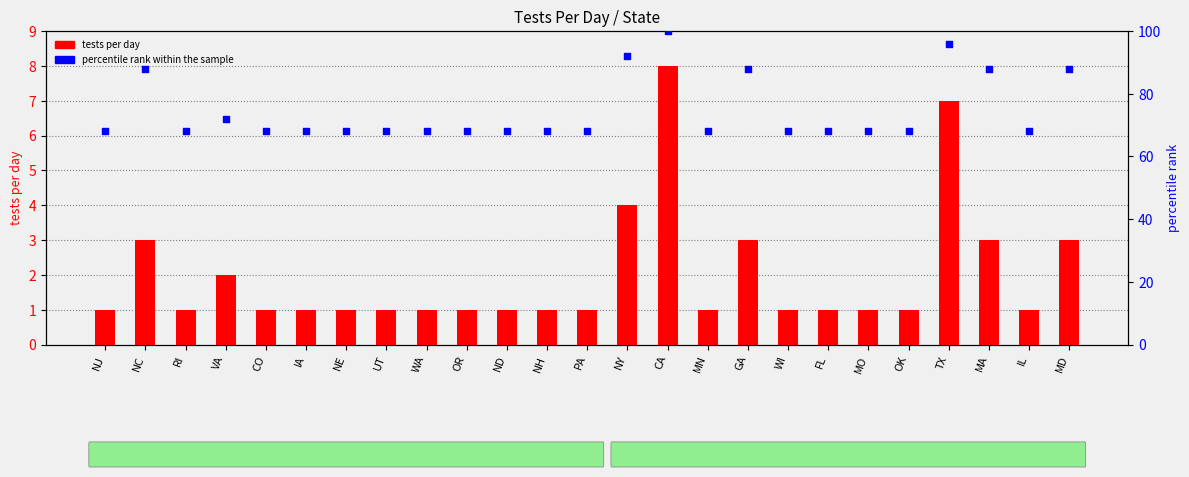

At how many categories does at least one series exceed 65?

25